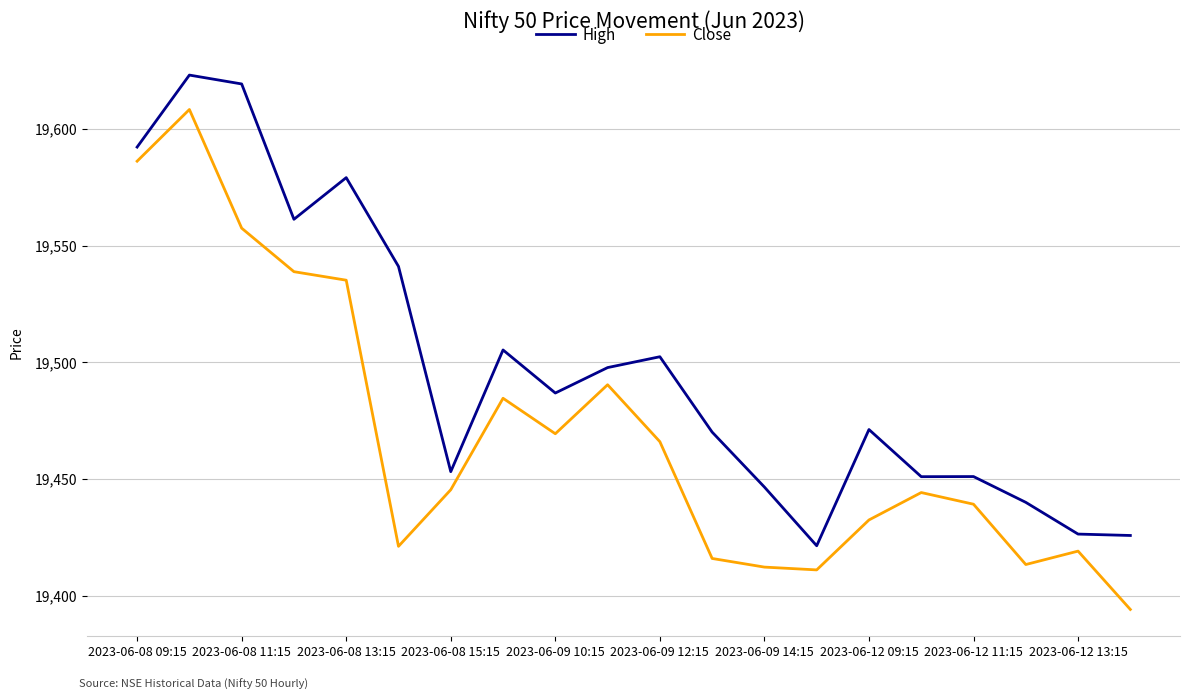

True or false: High and Close intersect in this chart.

False